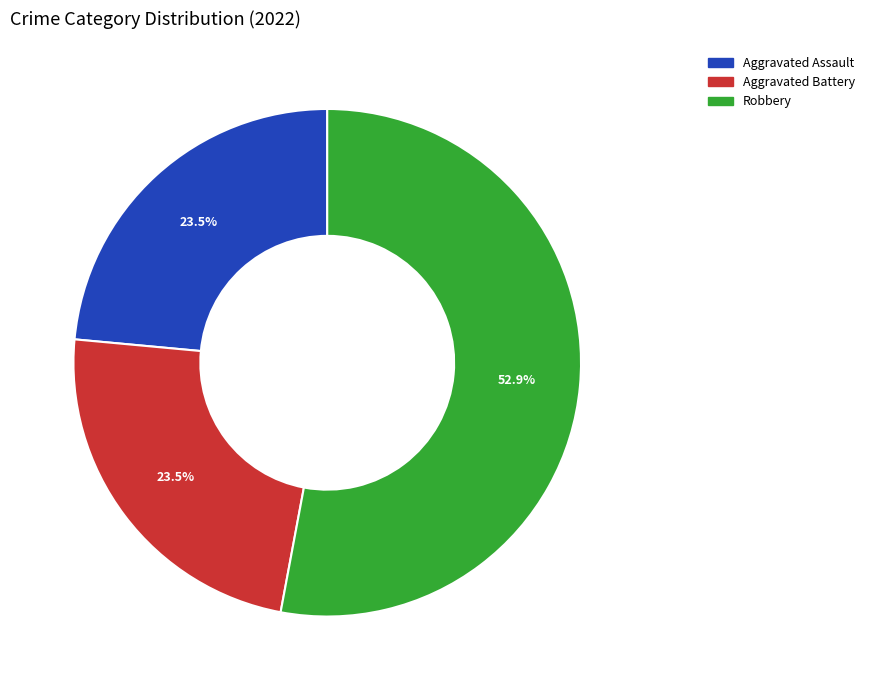

Does any single category account for the majority?

Yes